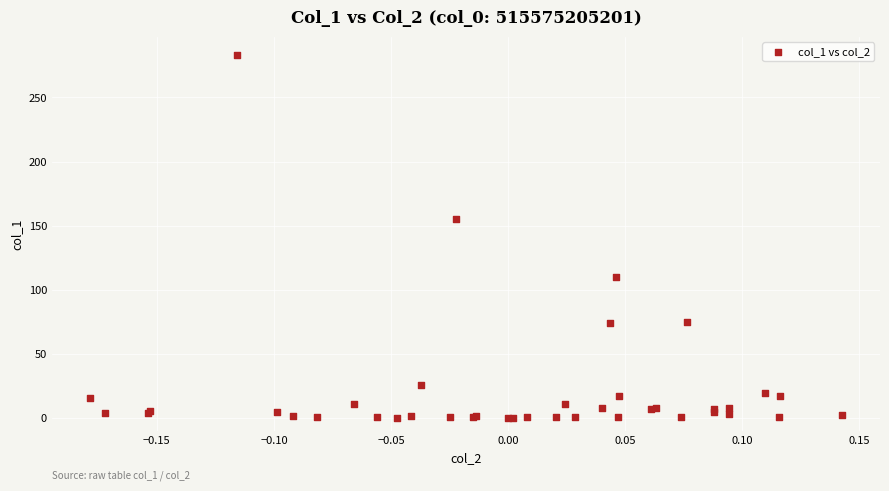

What Y value in the scatter plot is closest to 141?

155.3